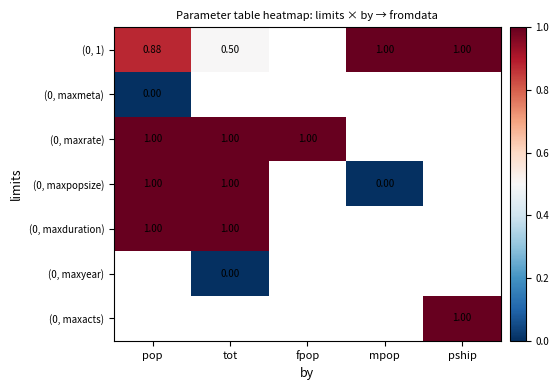

True or false: (0, maxyear) has a value of 0.0 at tot.

True